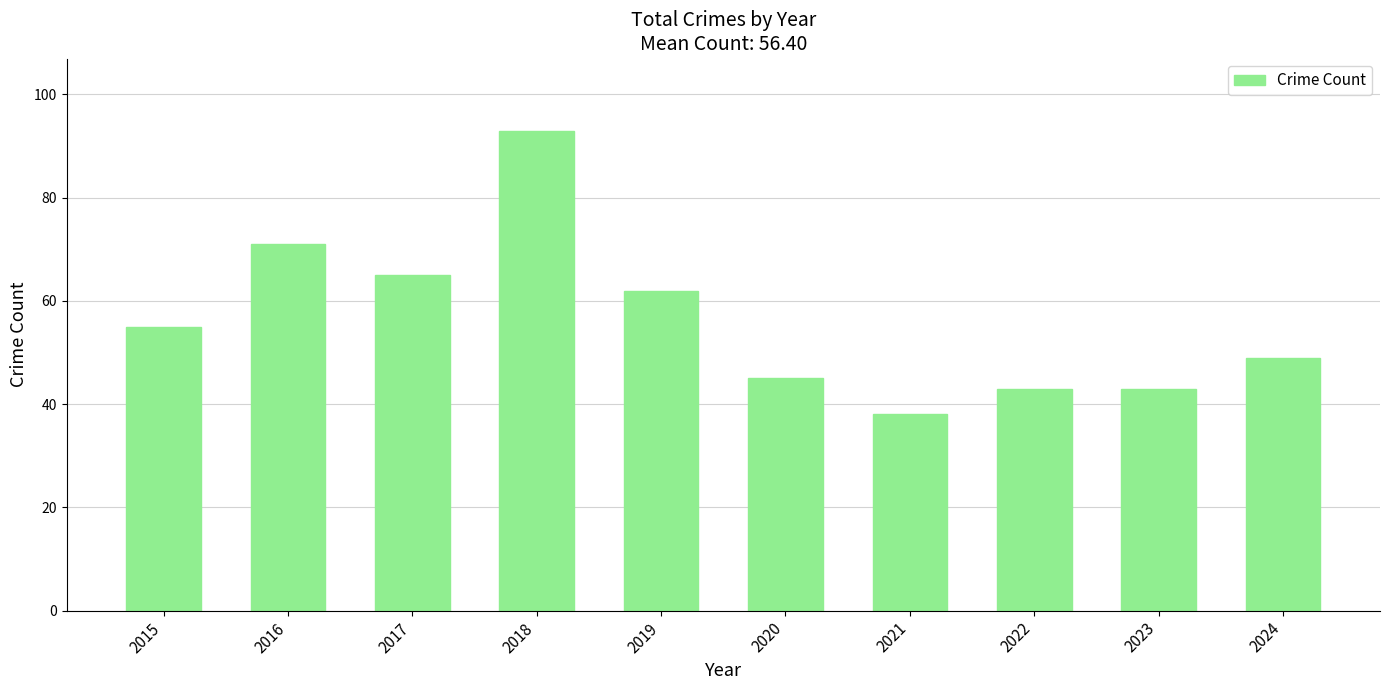

What is the difference between the second highest and minimum values?

33